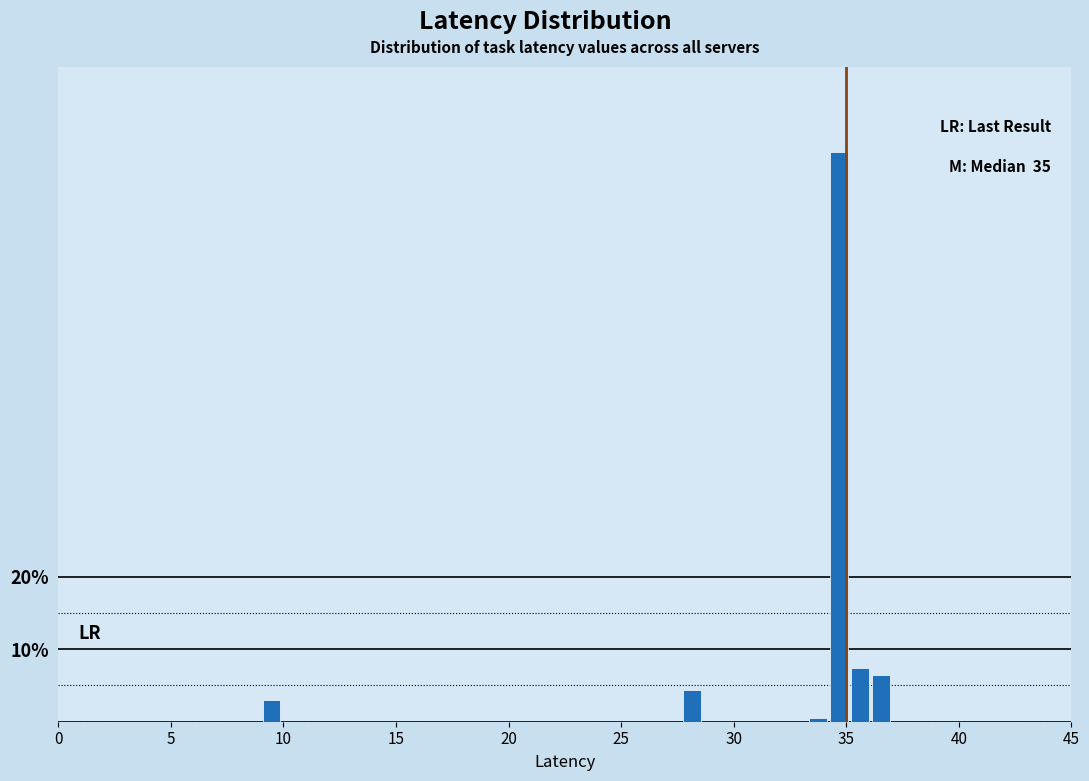

Read against the x-axis, roughly where is the centre of the tallest bar?

34.5